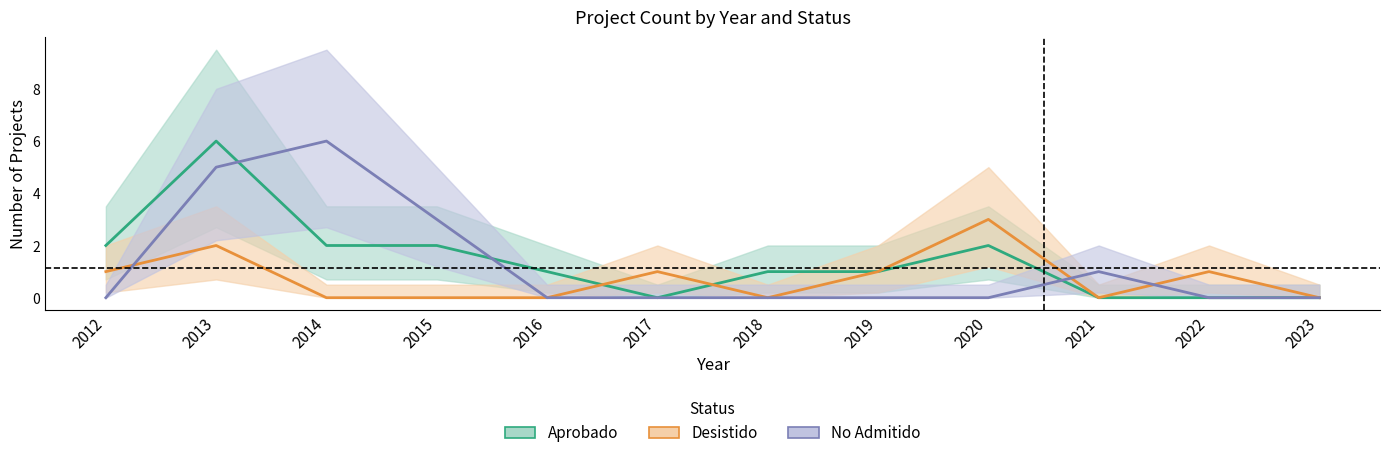

What is the spread (max minus min) of values at 2017?

1